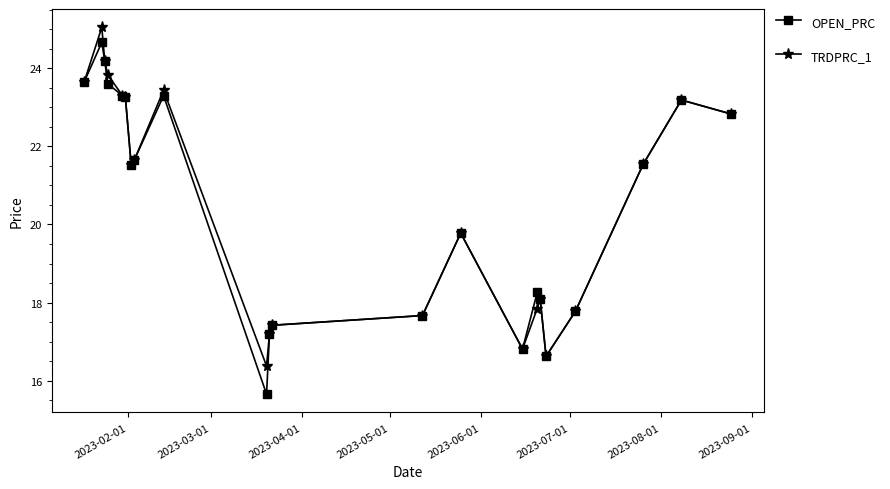

At how many categories does at least one series exceed 19?

13